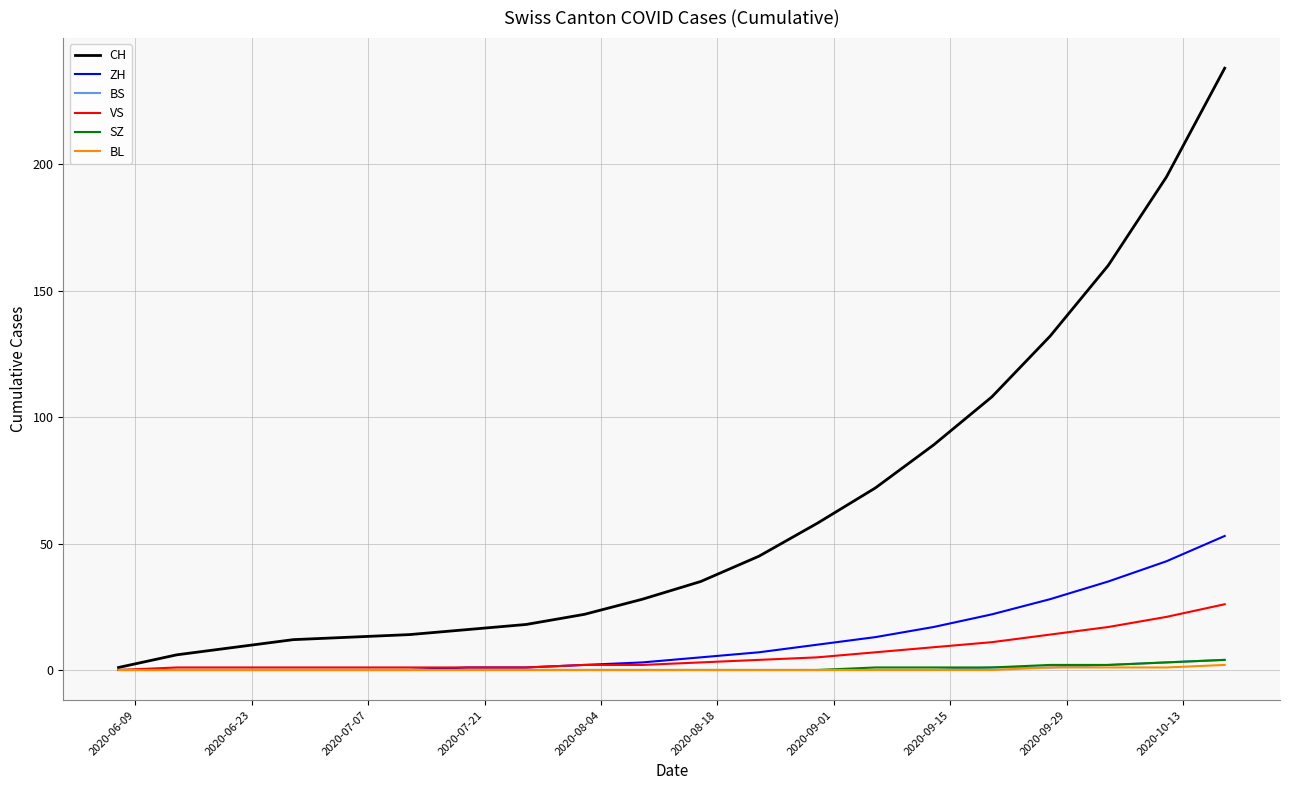

What is the highest value of the CH series?

238